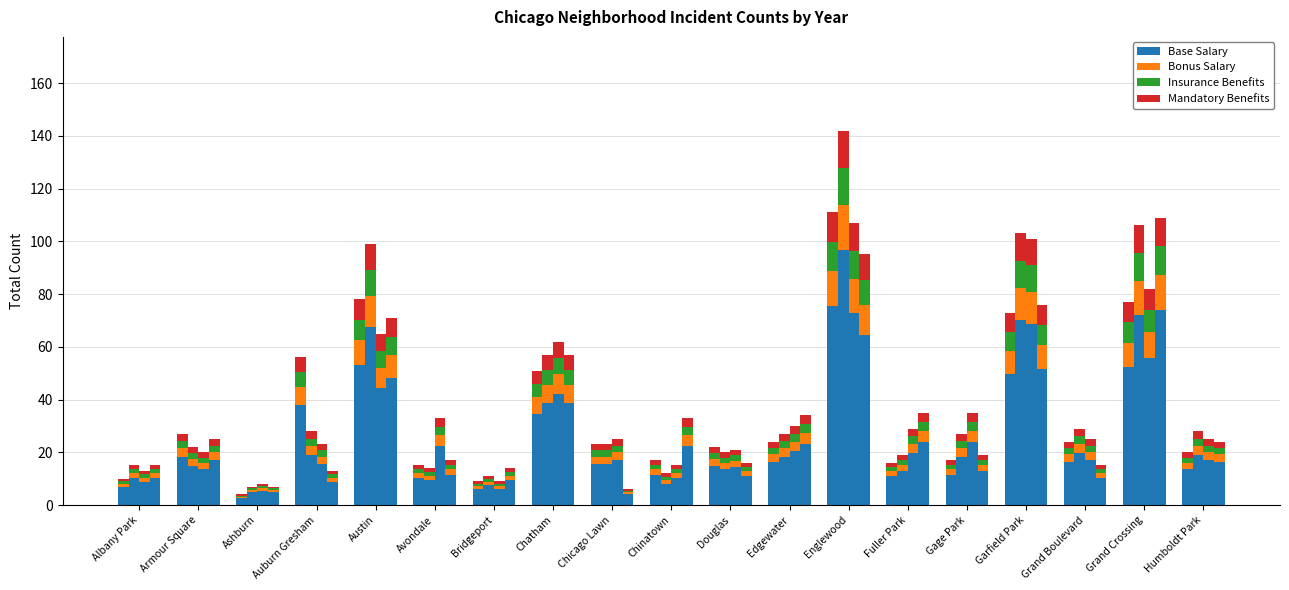

How many bars are there in total?

76